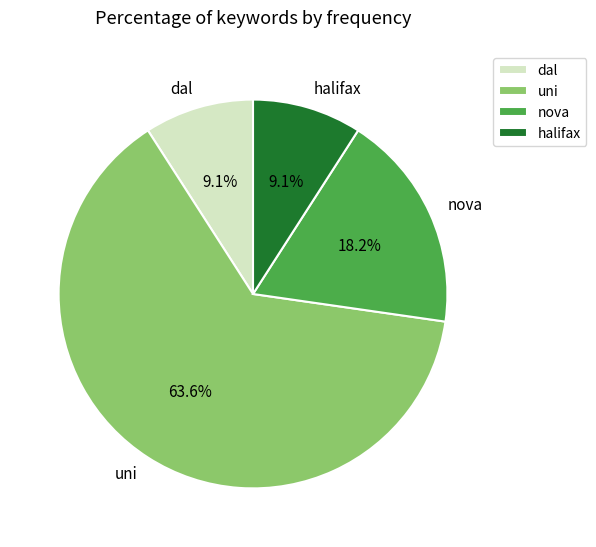

Count the number of slices in the pie.

4